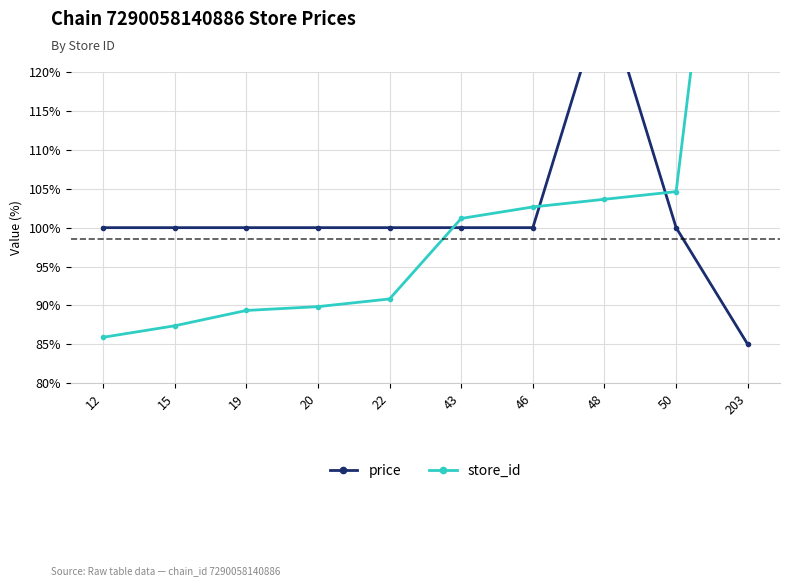

What is the value of the price point at the 8th from the left?

130.0